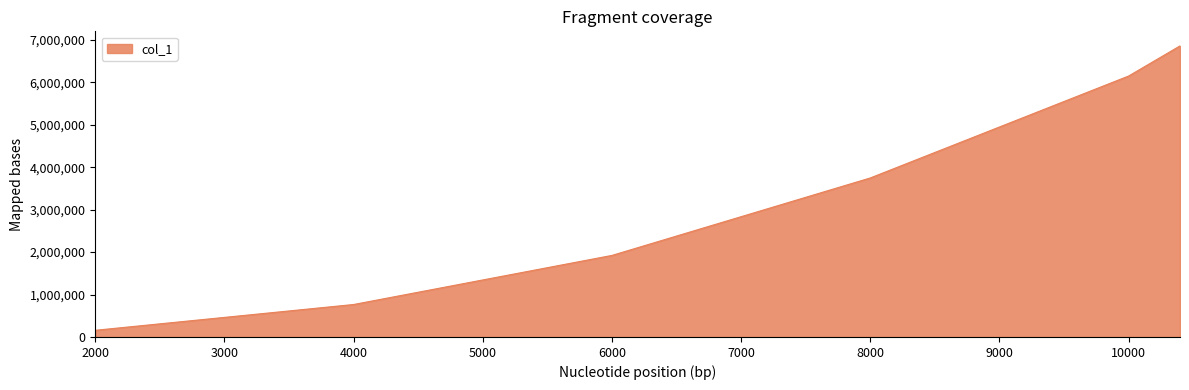

Does the chart have visible grid lines?

No